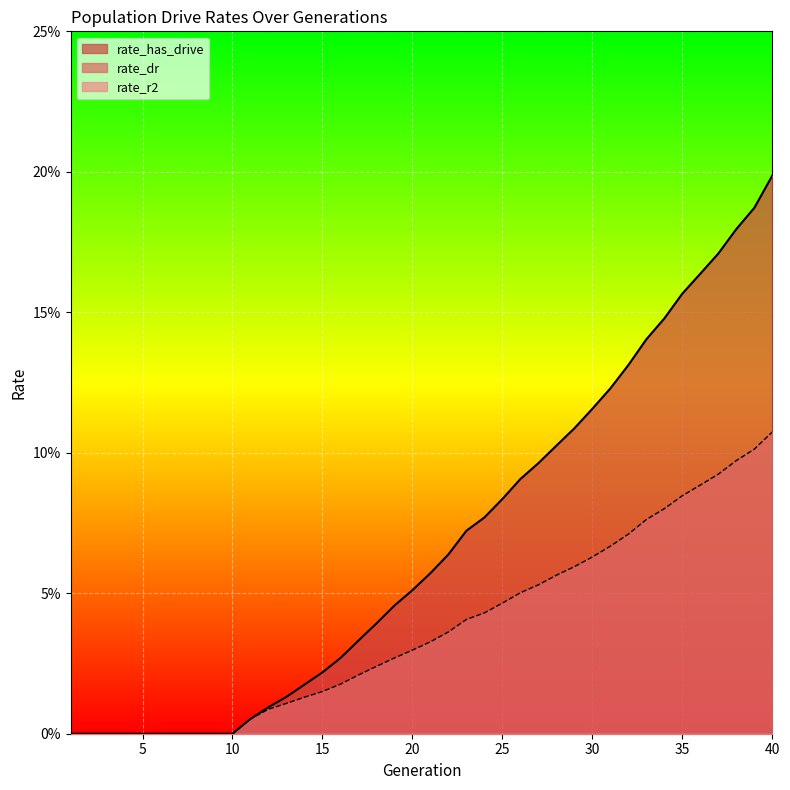

True or false: rate_has_drive and rate_dr cross at least once.

False